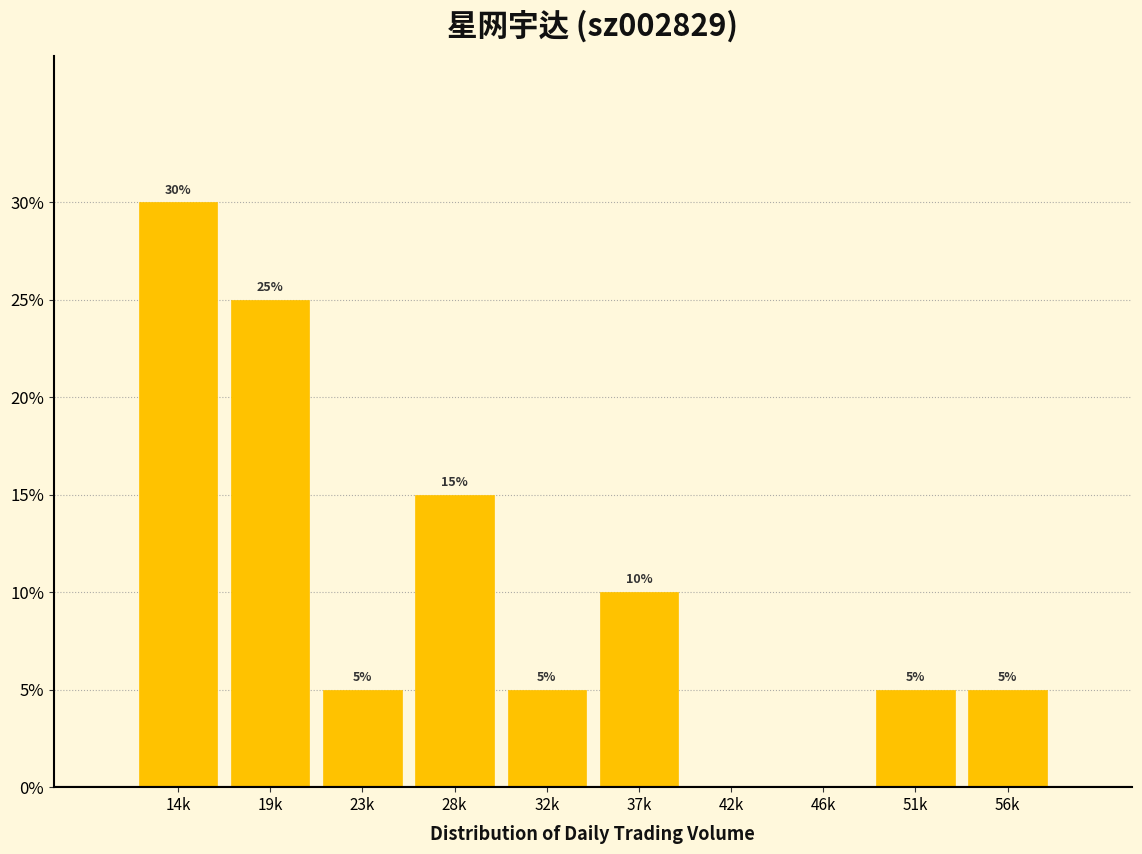

Reading left to right, extract all data points from this chart.

14k=30	19k=25	23k=5	28k=15	32k=5	37k=10	42k=0	46k=0	51k=5	56k=5